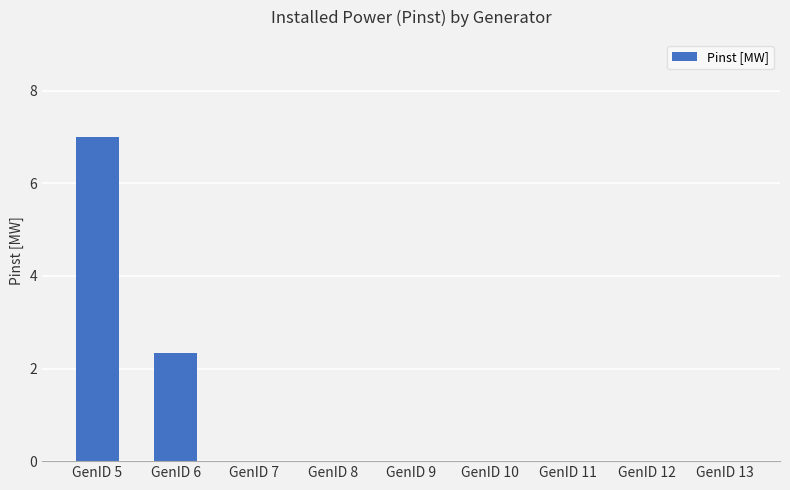

Is it true that the value at GenID 10 is 3.4?

False